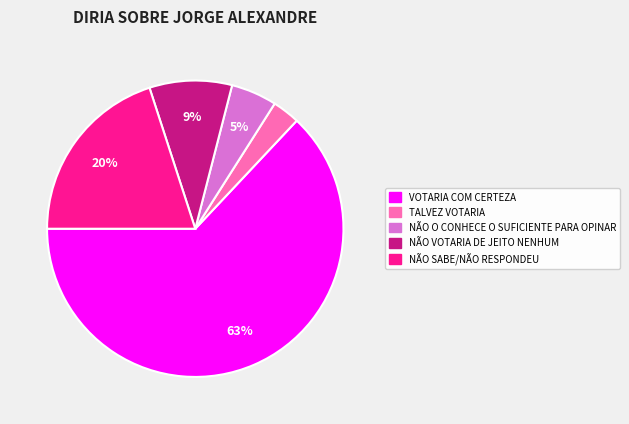

To the nearest percent, what portion does TALVEZ VOTARIA represent?

3%